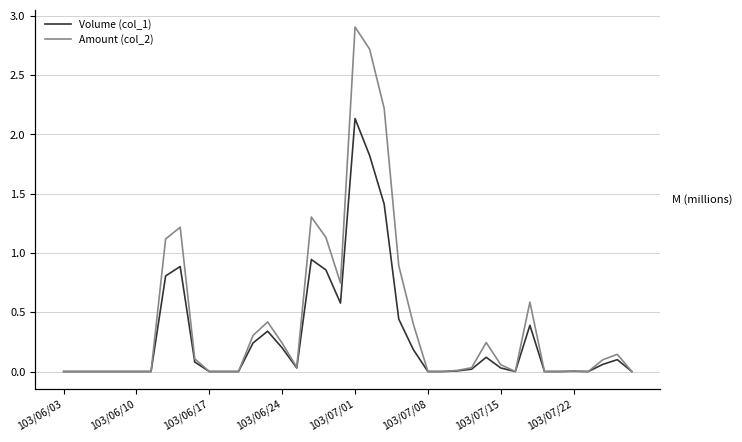

How many interior local valleys does the Volume (col_1) series have?

4